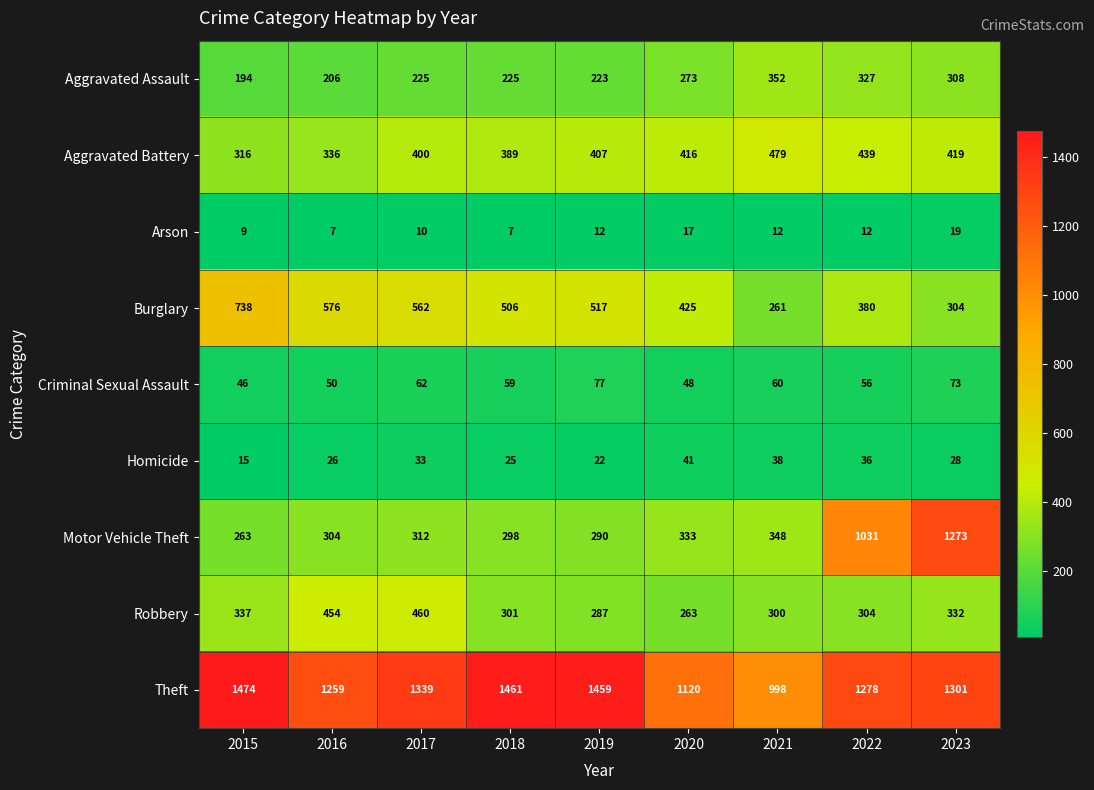

What is the difference between the highest and lowest values at 2018?

1454